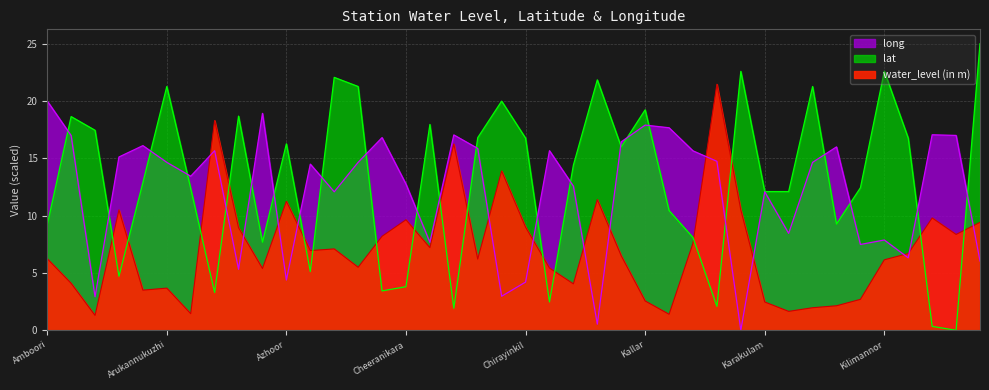

What is the label of the 37th point from the right?

Aralumoodu